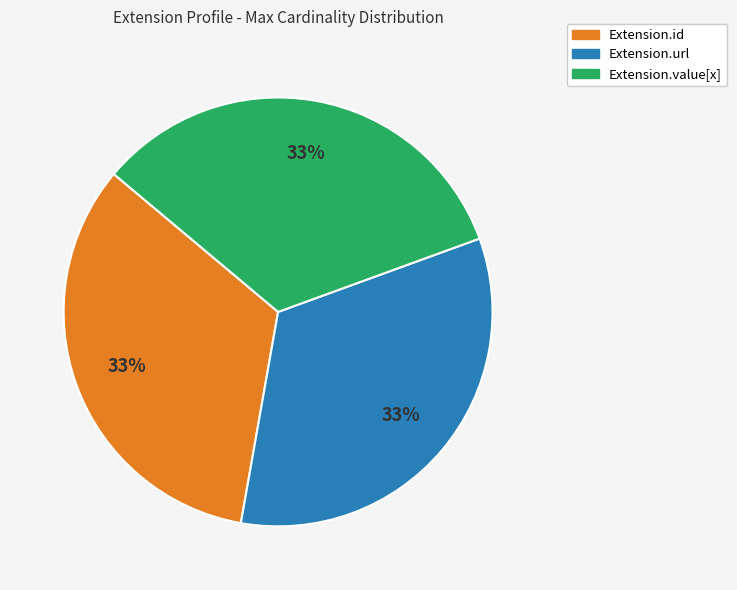

Does any single category account for the majority?

No